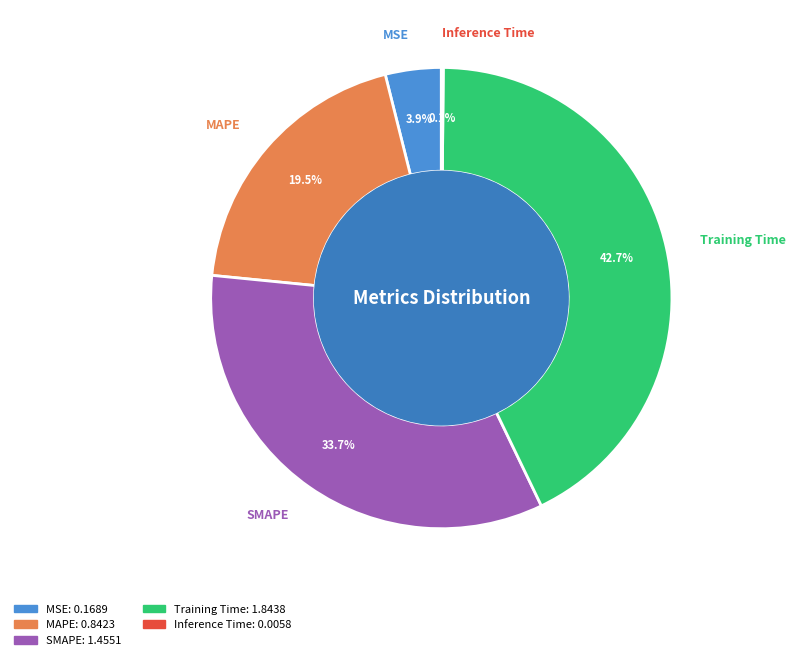

To the nearest percent, what is the difference between the largest and smallest slice percentages?

43%